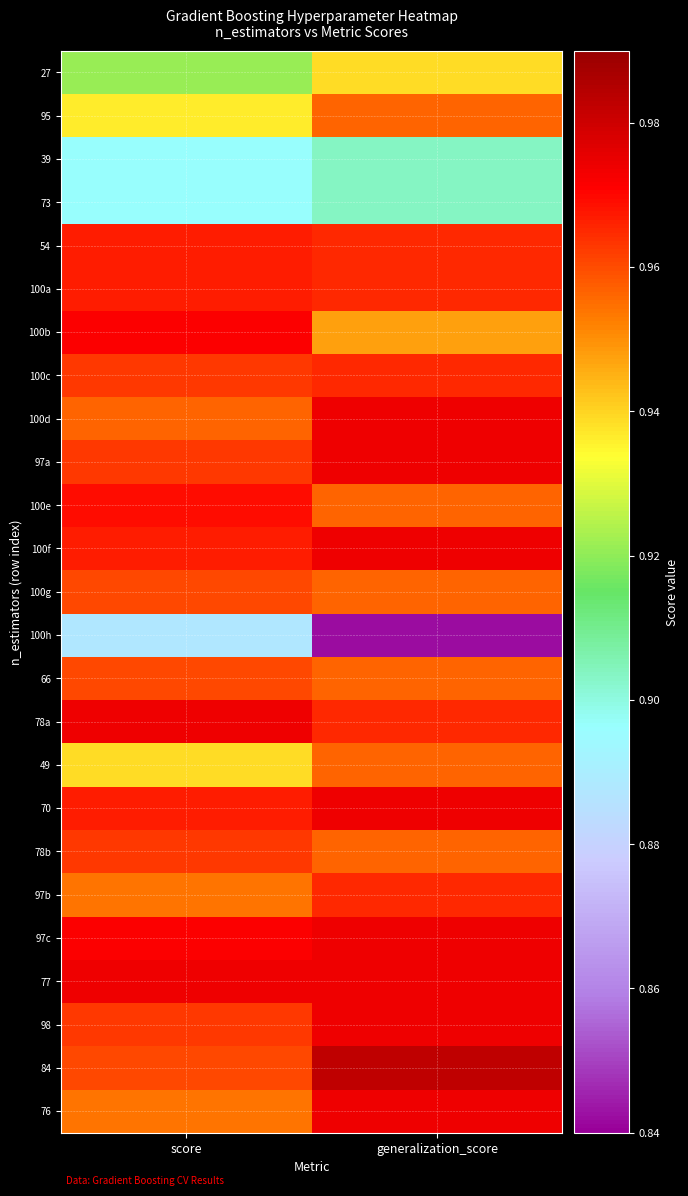

Which has a higher value, generalization_score or score?

generalization_score